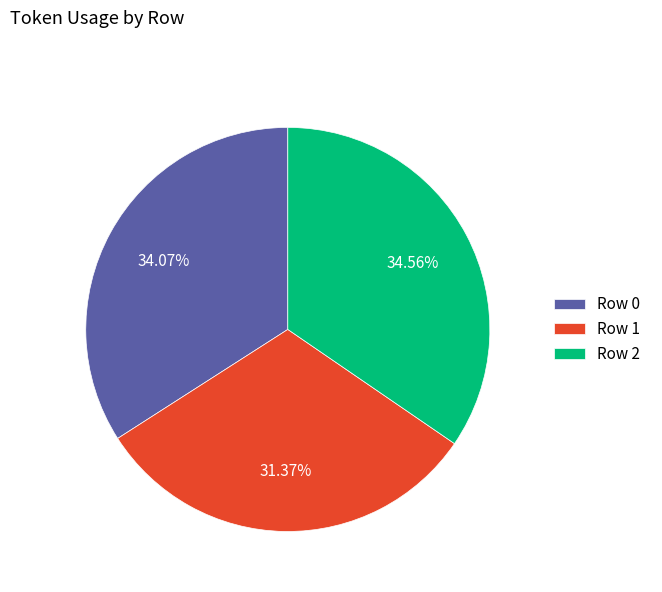

Is it true that Row 0 is 45% of the pie?

False